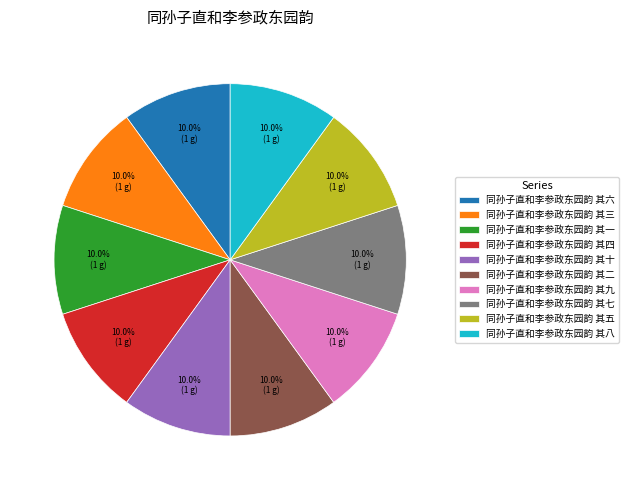

What percentage is the 同孙子直和李参政东园韵 其一 slice, to the nearest percent?

10%